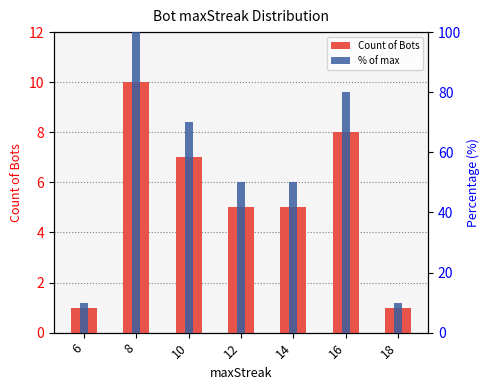

At which category is the sum across all series the highest?

8